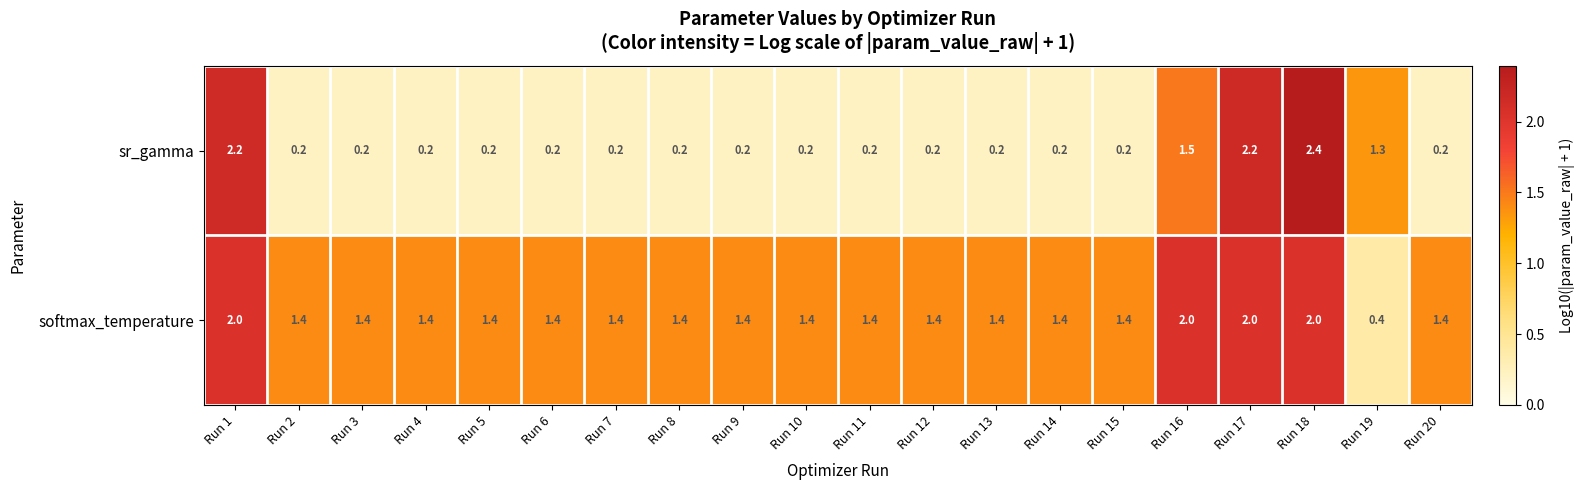

At which label does softmax_temperature first exceed 1?

Run 1